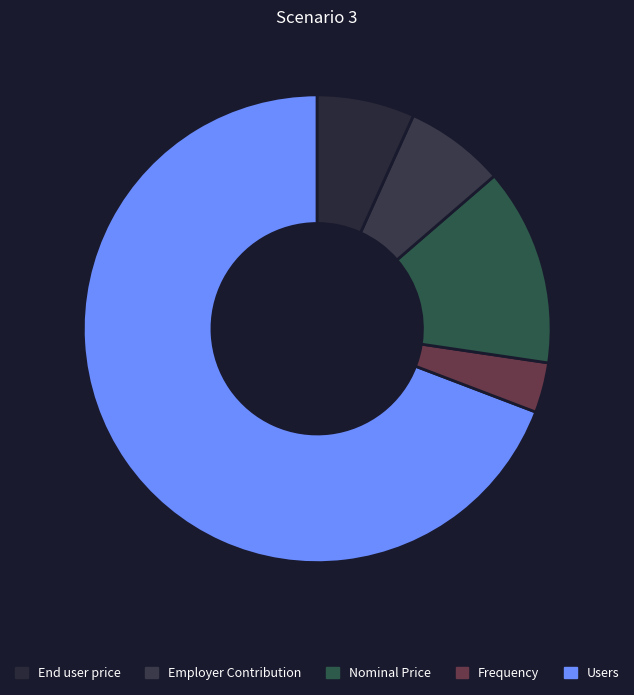

How many slices are in this pie chart?

5